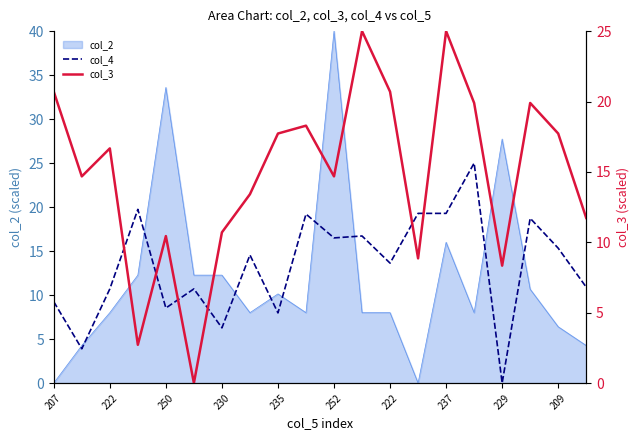

What is the approximate value of col_4 at 207?

9.2